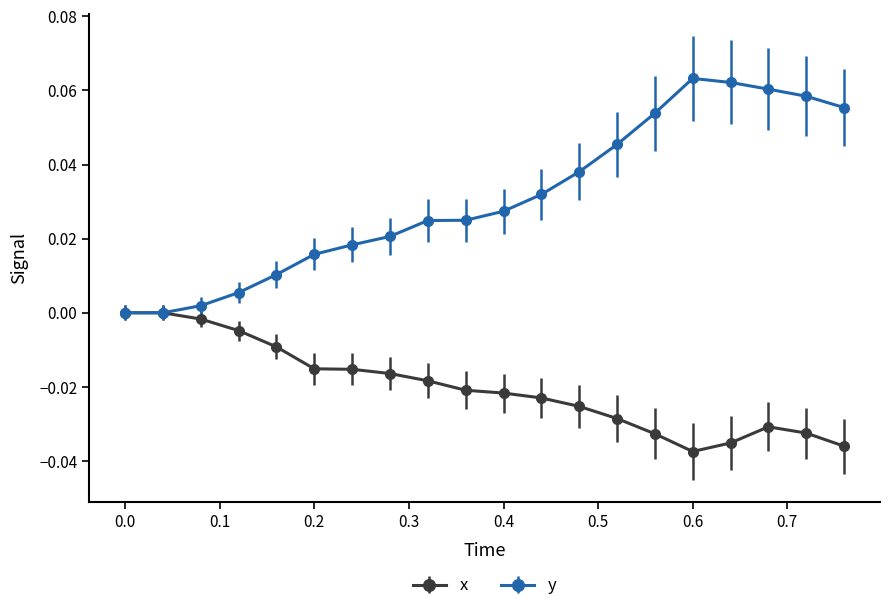

Rank the series by their maximum value, from highest to lowest.

y, x